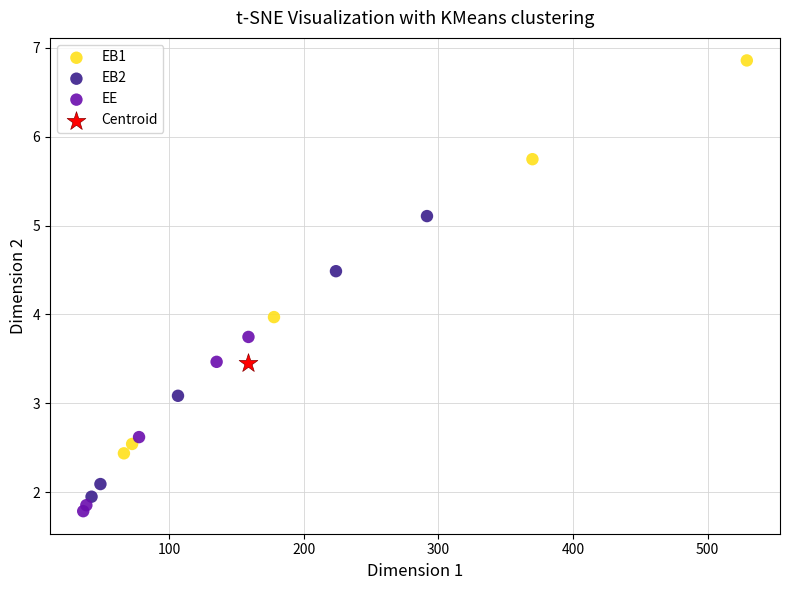

Which series reaches the minimum Y coordinate?

EE